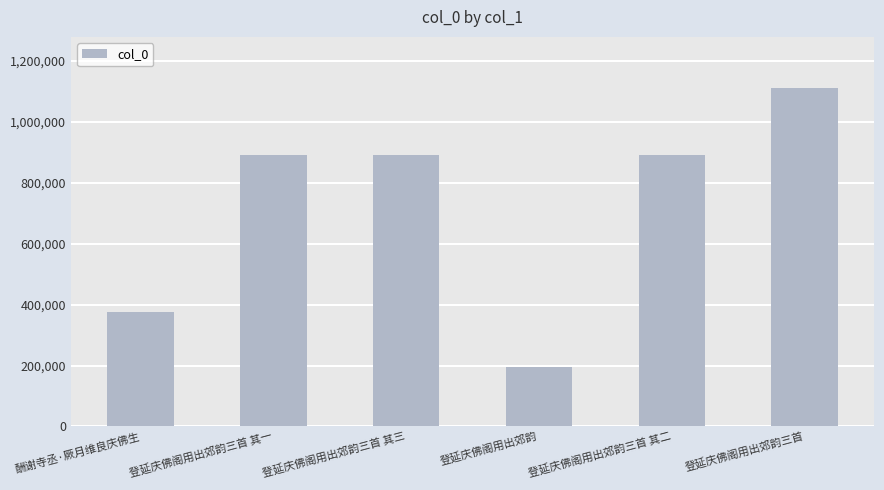

Approximately how many times larger is the value at 登延庆佛阁用出郊韵三首 compared to 登延庆佛阁用出郊韵三首 其三?

1.2